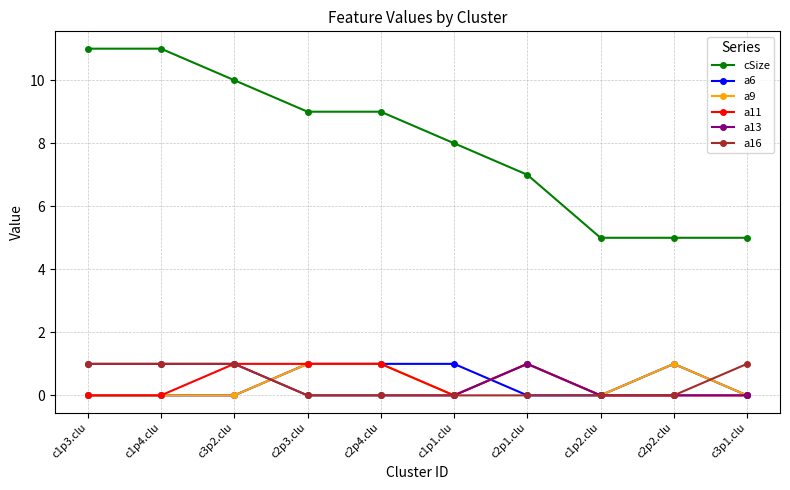

Which series has the largest total across all categories?

cSize